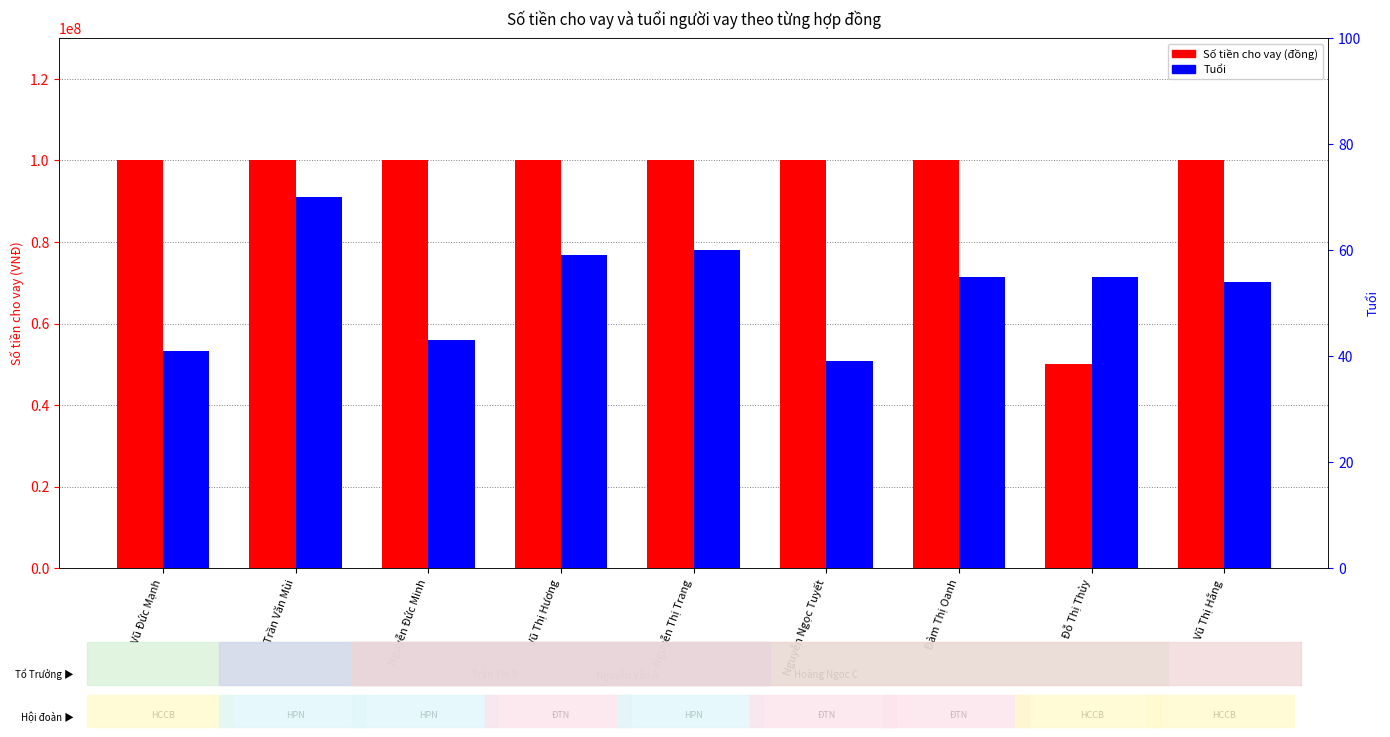

At which label is Tuổi closest to 54?

Vũ Thị Hằng